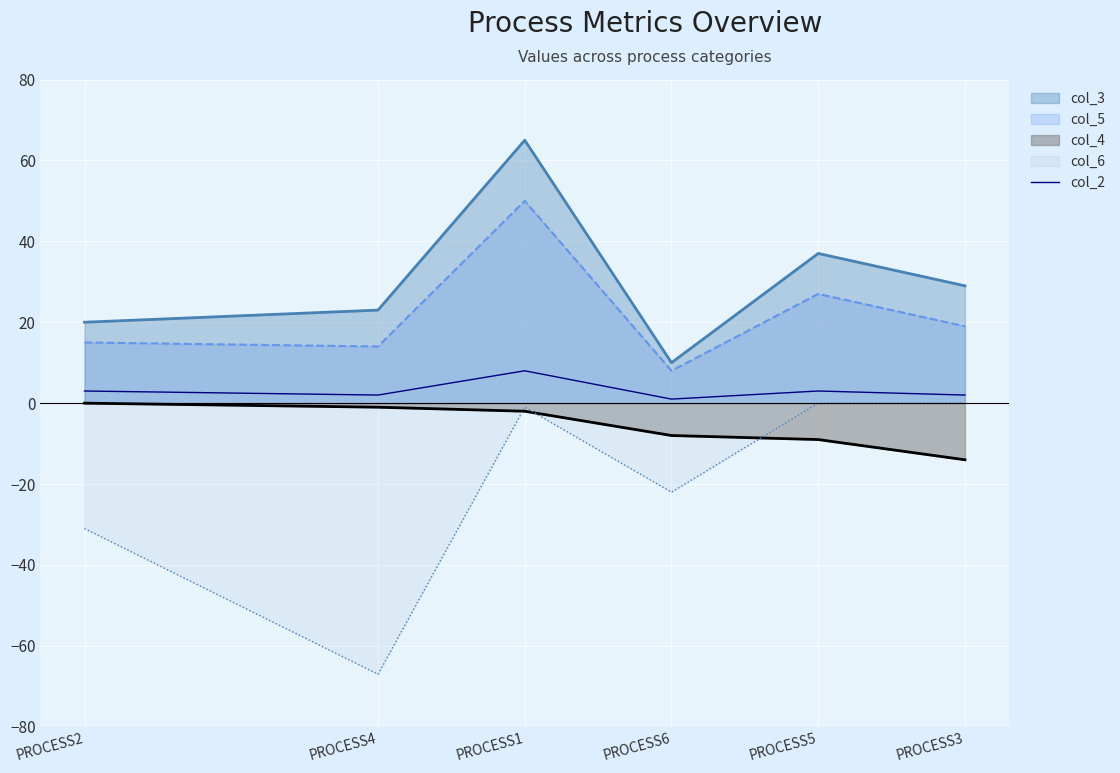

Which series has the largest range (max minus min)?

col_6